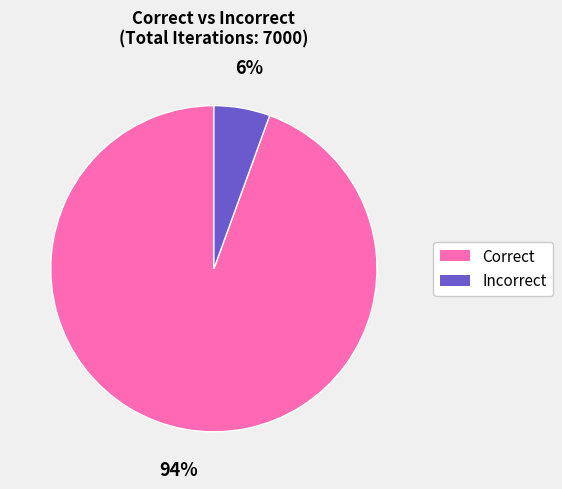

Which category has the biggest portion of the pie?

Correct